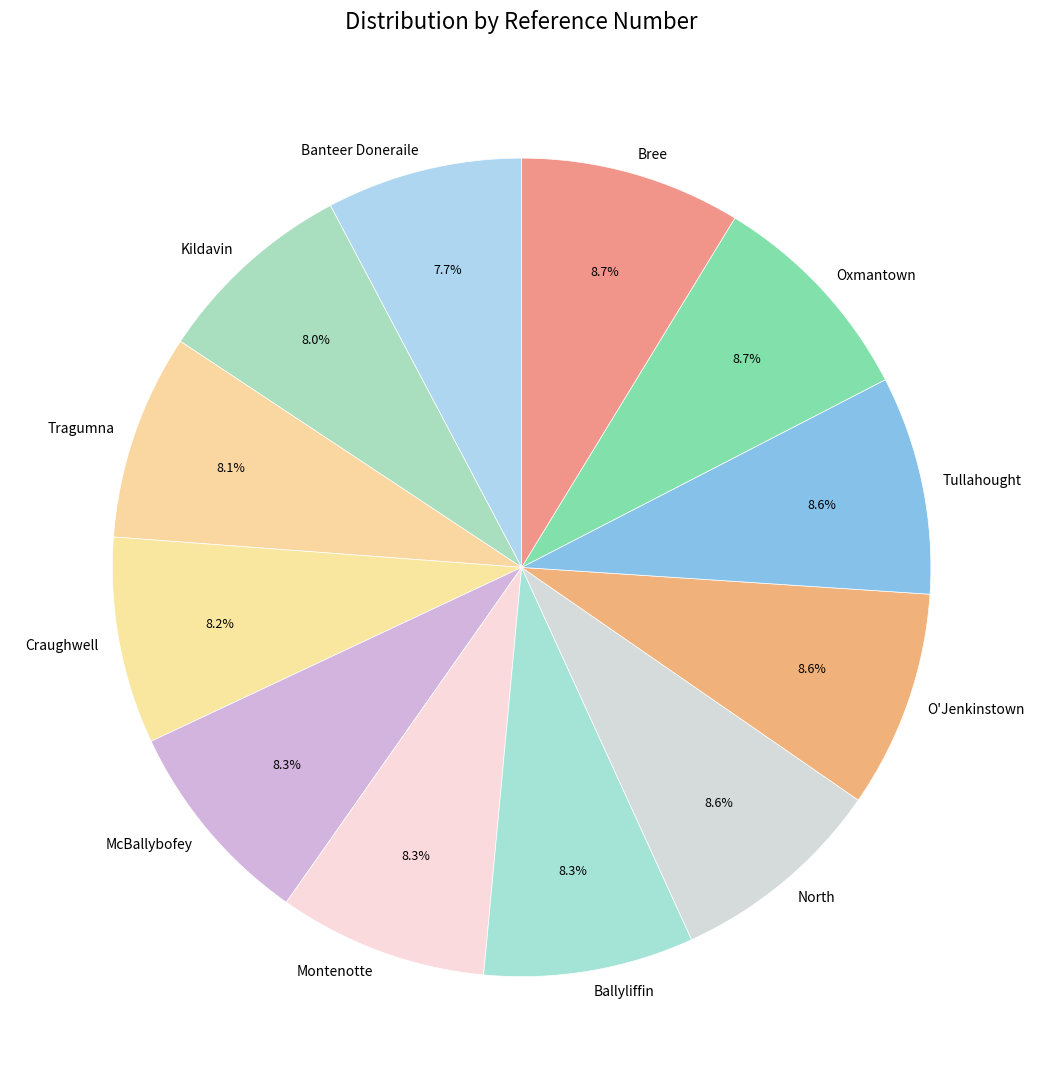

Combined, do Kildavin and Ballyliffin account for over 50%?

No